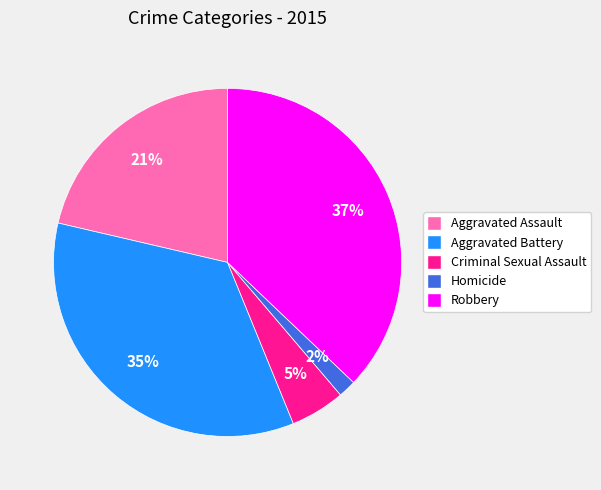

What is the largest slice in the pie chart?

Robbery